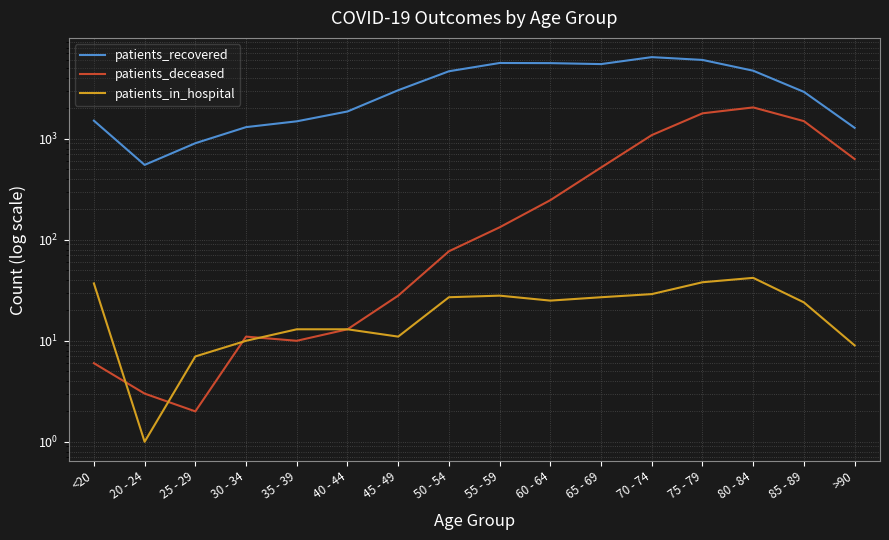

The value of patients_in_hospital at 40 - 44 is 13. True or false?

True